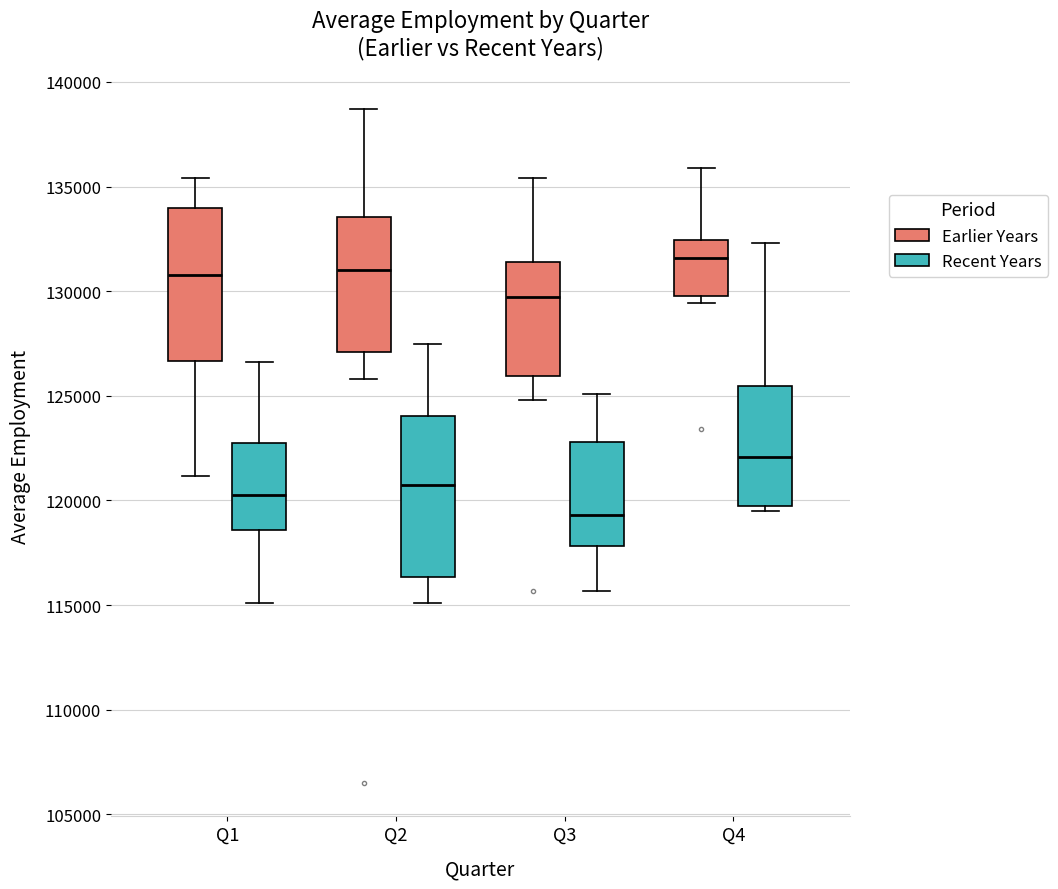

Reading left to right, read every box against the y-axis: the position of its median line, the range the box covers, and the ends of its whiskers. The values are not printed on the chart, so give them approximately, as read against the axis.

Q1 (Earlier Years): median 131000, box 126500 to 134000, whiskers 121000 to 135500
Q1 (Recent Years): median 120500, box 118500 to 122500, whiskers 115000 to 126500
Q2 (Earlier Years): median 131000, box 127000 to 133500, whiskers 126000 to 138500
Q2 (Recent Years): median 120500, box 116500 to 124000, whiskers 115000 to 127500
Q3 (Earlier Years): median 129500, box 126000 to 131500, whiskers 125000 to 135500
Q3 (Recent Years): median 119500, box 118000 to 123000, whiskers 115500 to 125000
Q4 (Earlier Years): median 131500, box 130000 to 132500, whiskers 129500 to 136000
Q4 (Recent Years): median 122000, box 120000 to 125500, whiskers 119500 to 132500